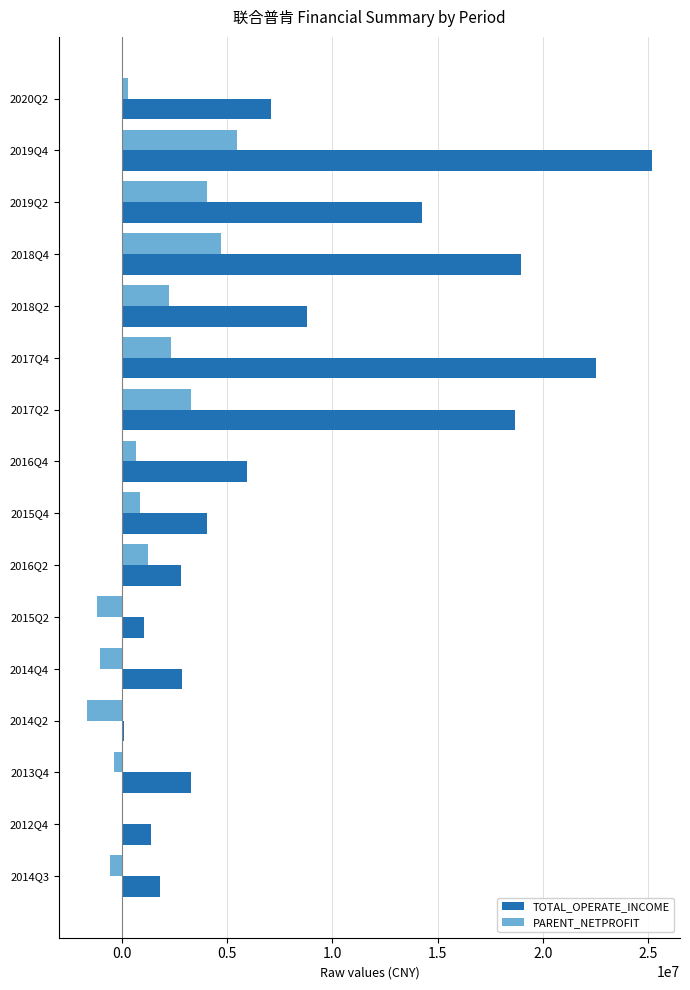

Count the number of categories in the chart.

16